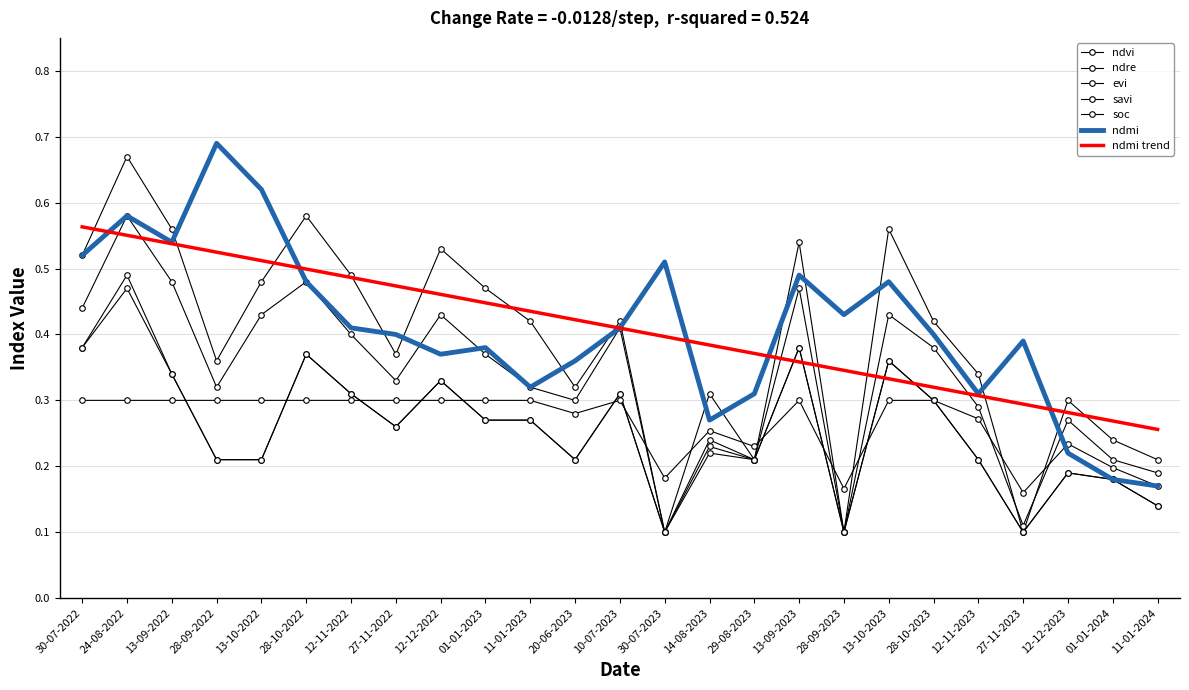

Is this an area chart (filled region under the line)?

No